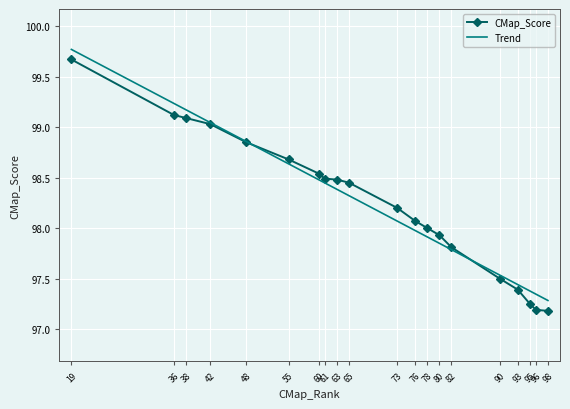

What is the sum of the values at 61 and 82?

196.3